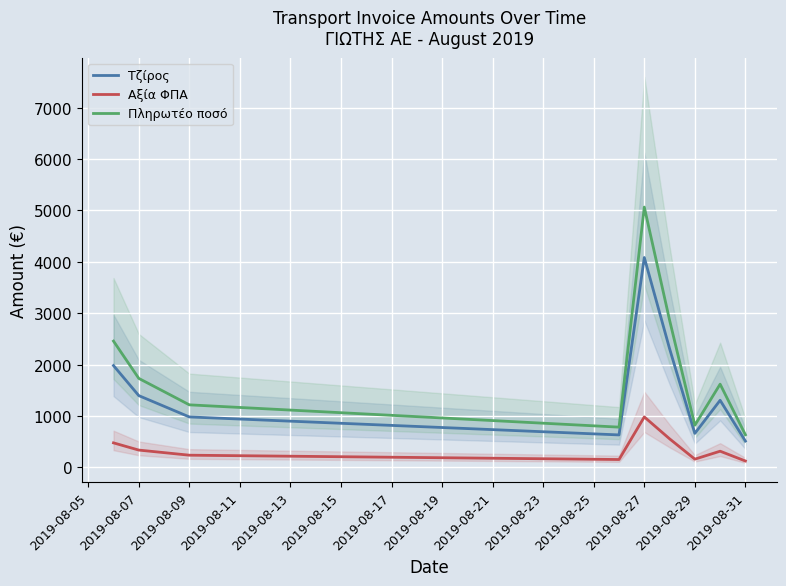

What is the highest value of the Τζίρος series?

4083.0